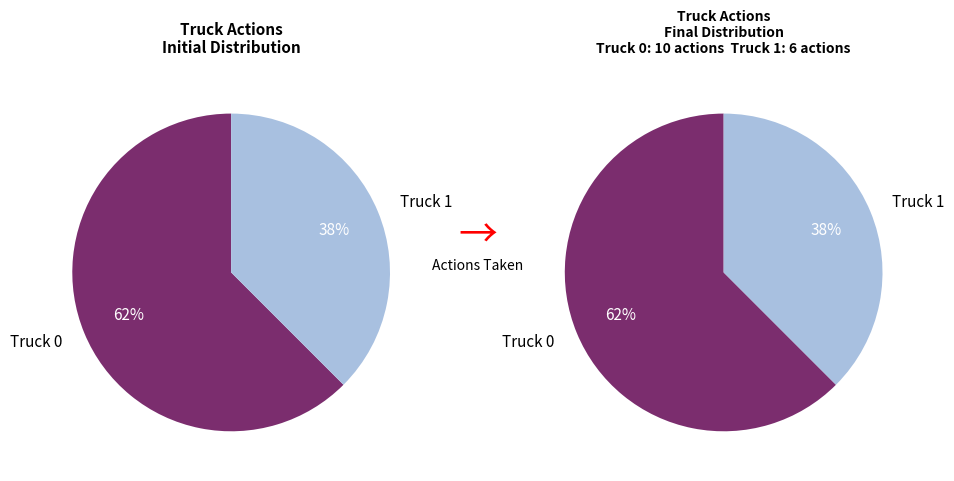

What is the change in value from Truck 0 to Truck 1?

-4